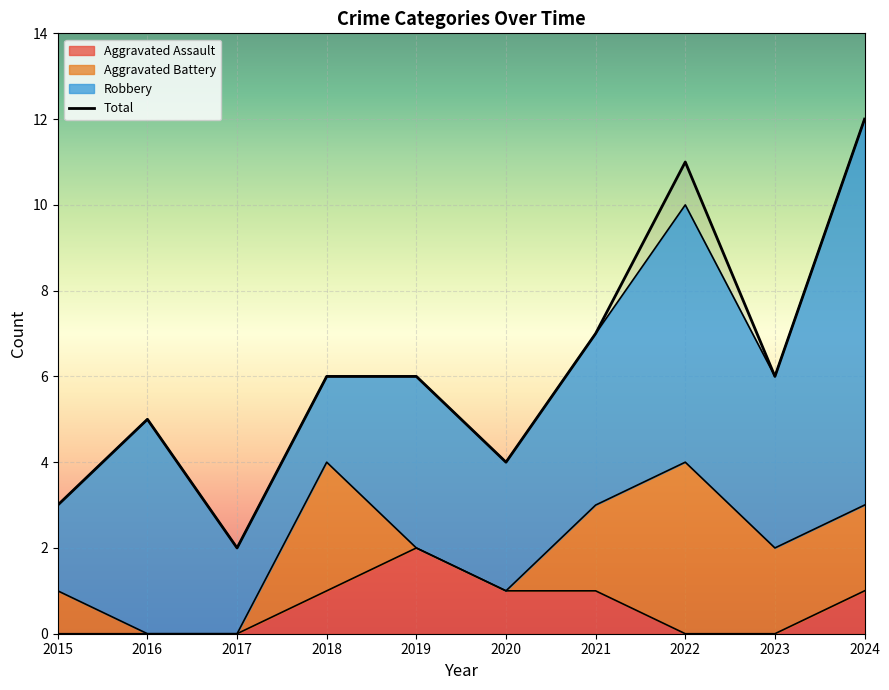

What is the spread (max minus min) of values at 2022?

11